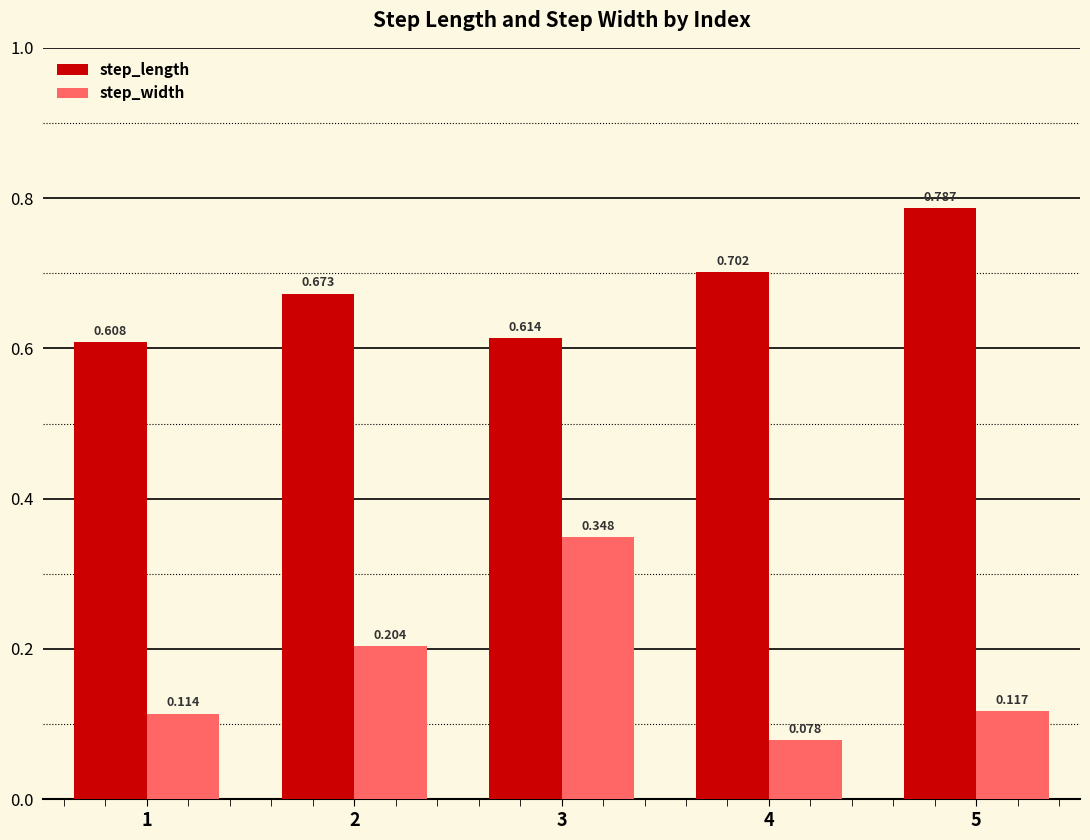

At which category does the chart reach its peak across all series?

5